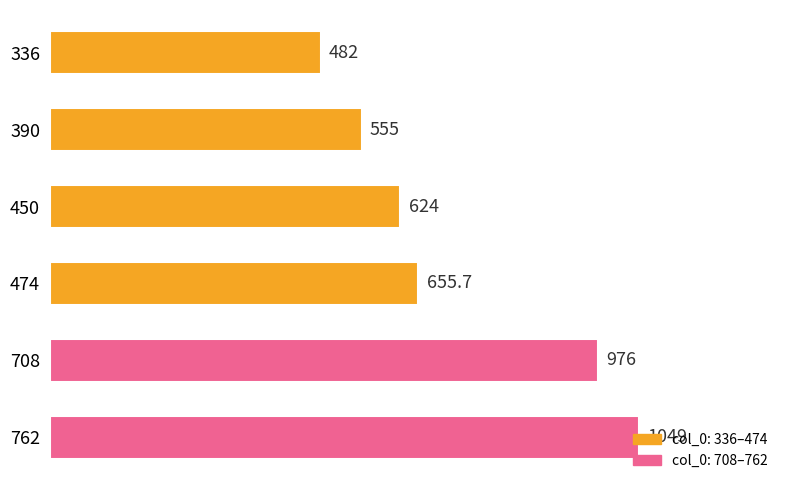

How many data points does each series have?

6